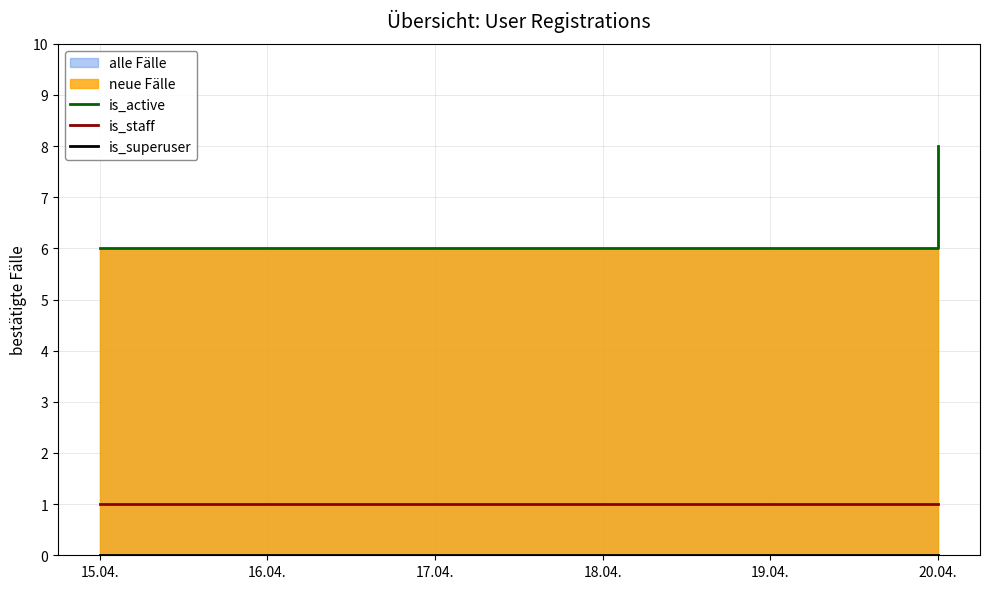

Does the chart display data point markers on the line(s)?

No